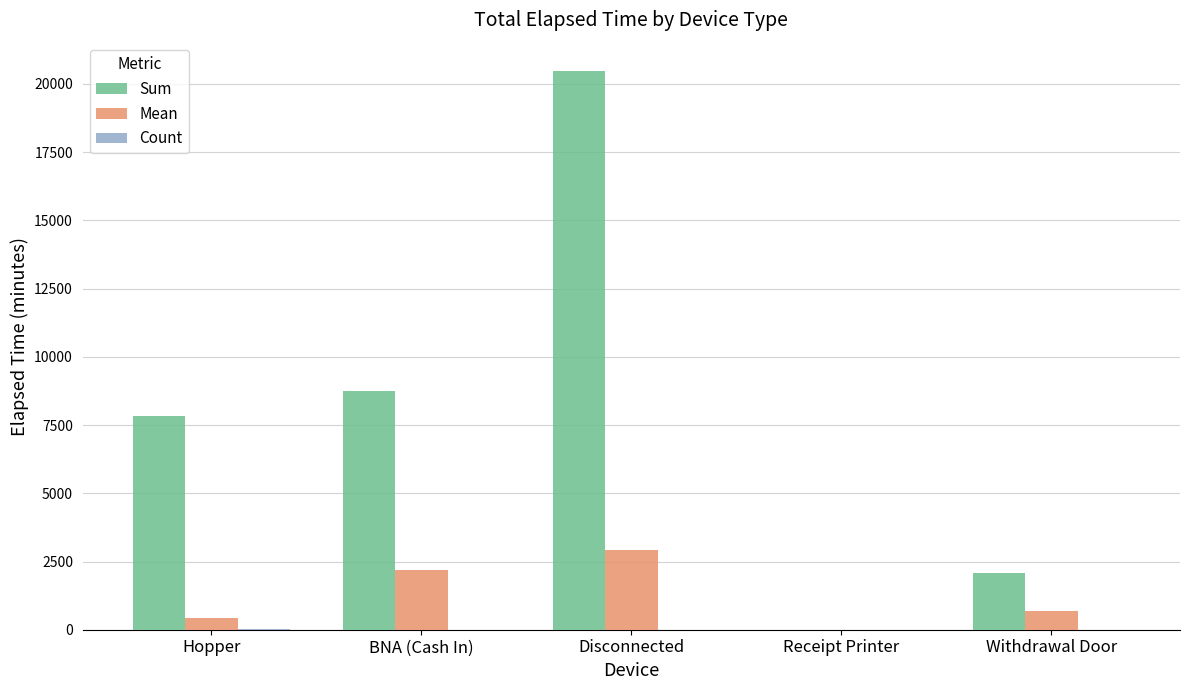

Which series has the largest total across all categories?

Sum